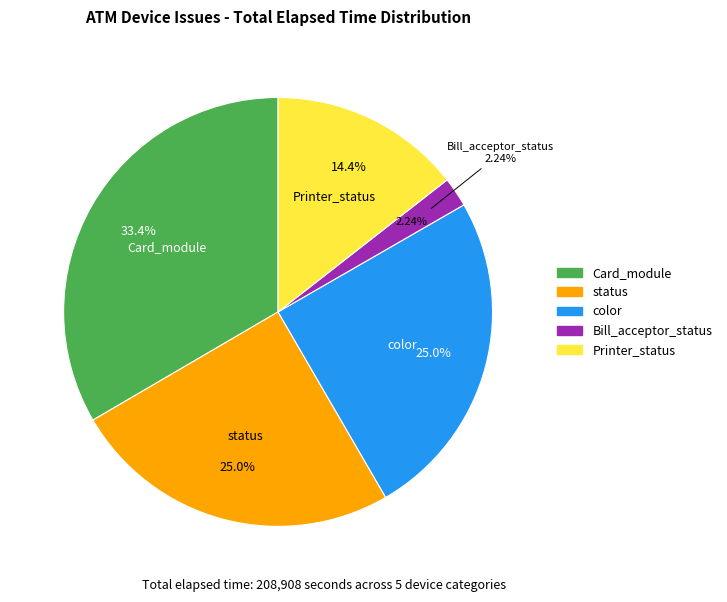

Which category has the smallest portion of the pie?

Bill_acceptor_status